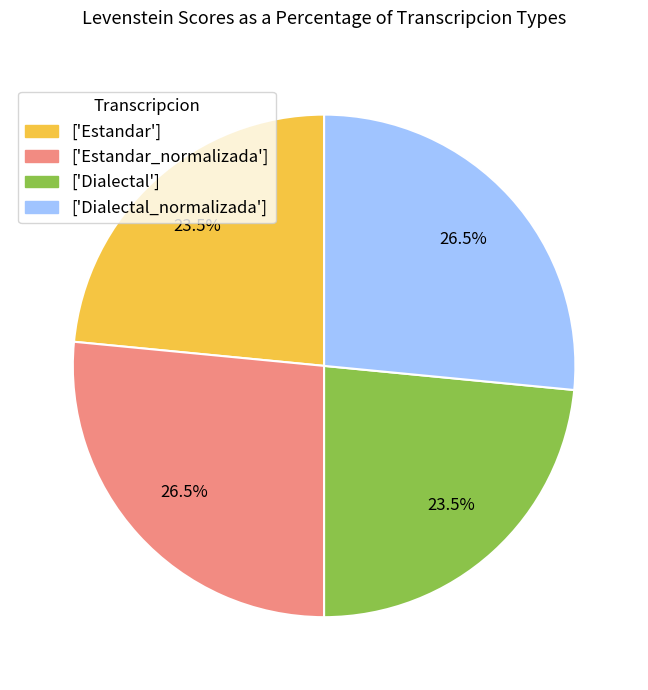

What is the total percentage of ['Estandar_normalizada'] and ['Dialectal']?

50.0%